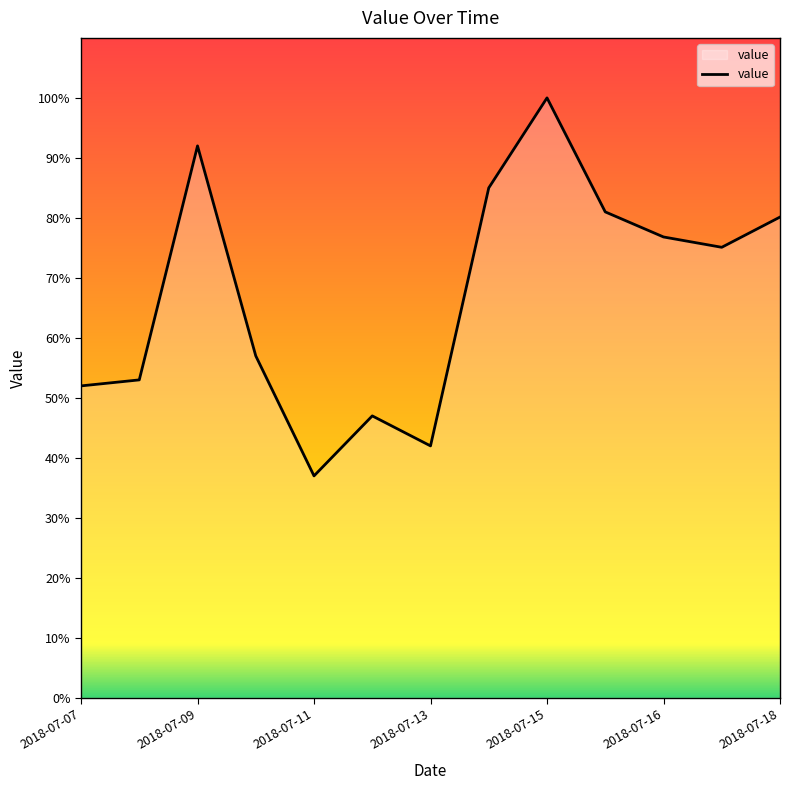

What is the minimum value shown in the chart?

37.0